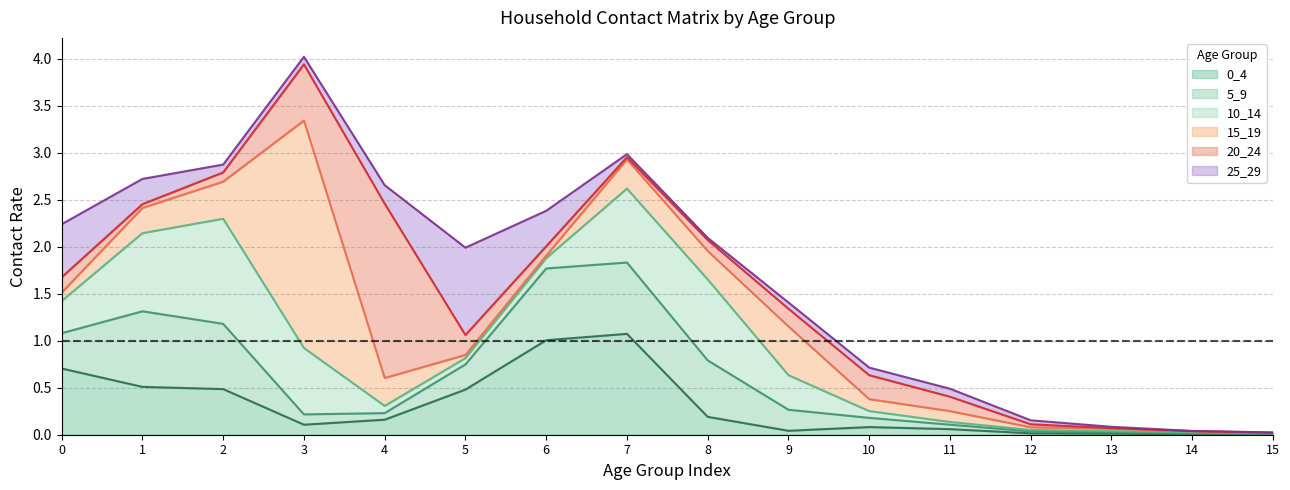

What is the difference between the maximum and minimum values in the 15_19 series?

2.4